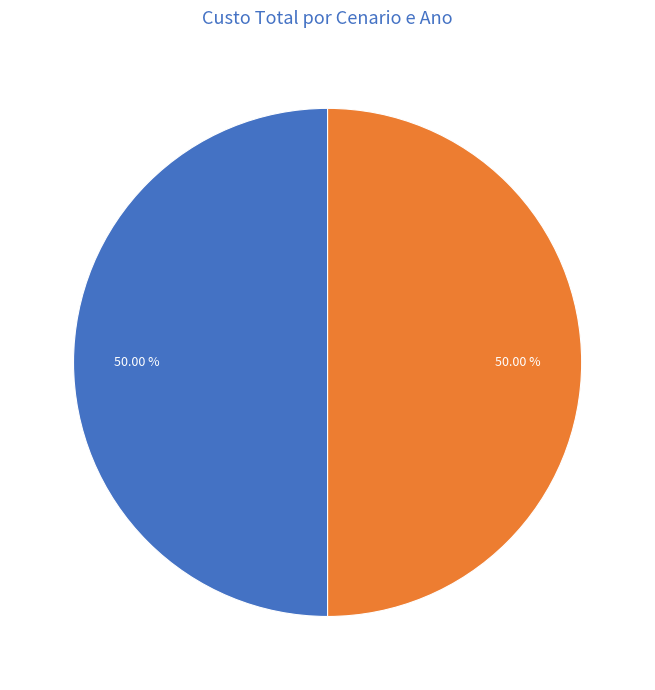

Count the number of slices in the pie.

2